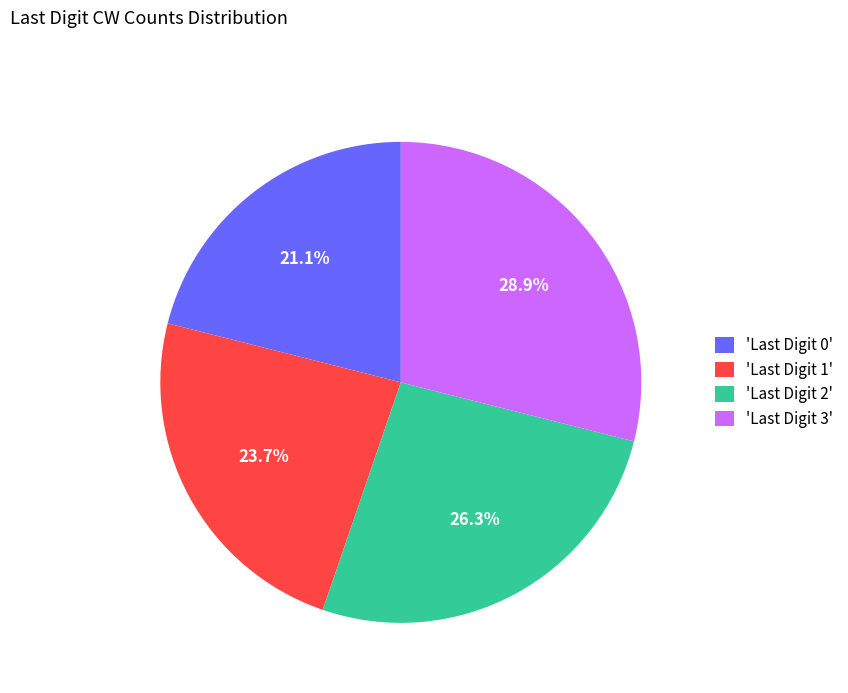

Which slice is the smallest?

'Last Digit 0'